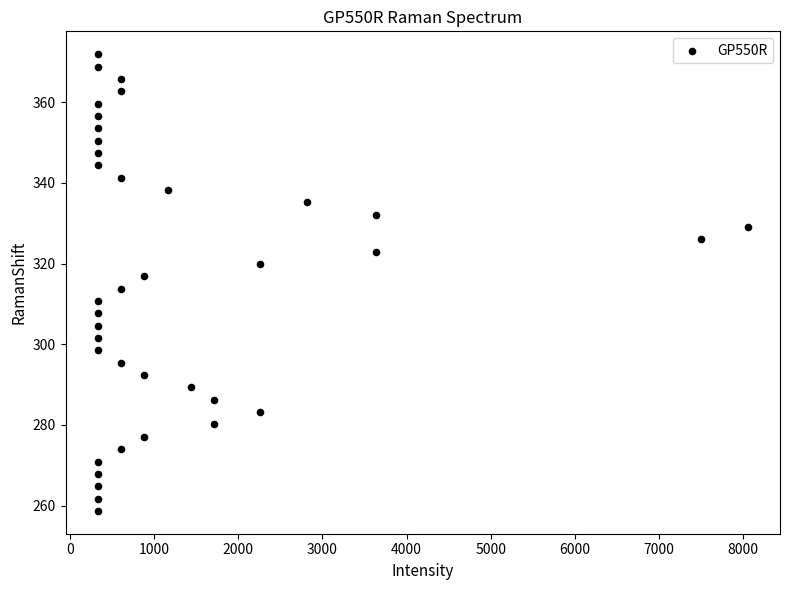

What is the range of X values (max minus min)?

7716.5